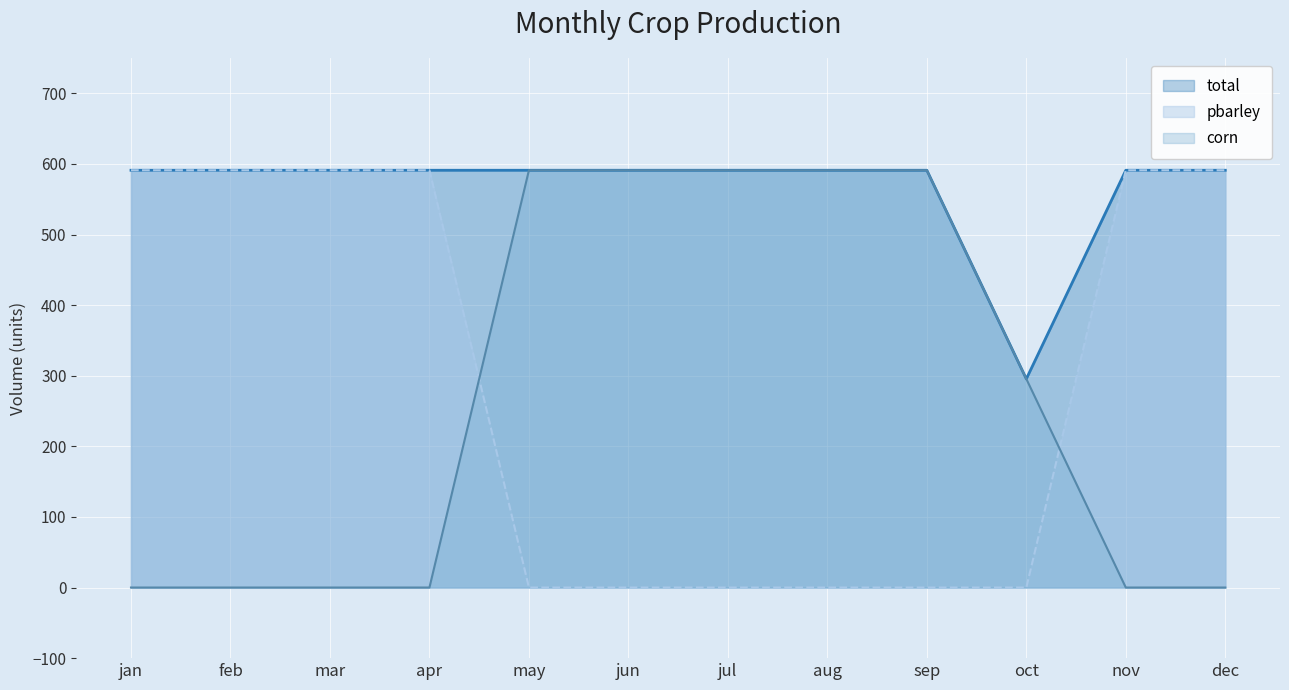

True or false: total has a value of 591.0 at jan.

True